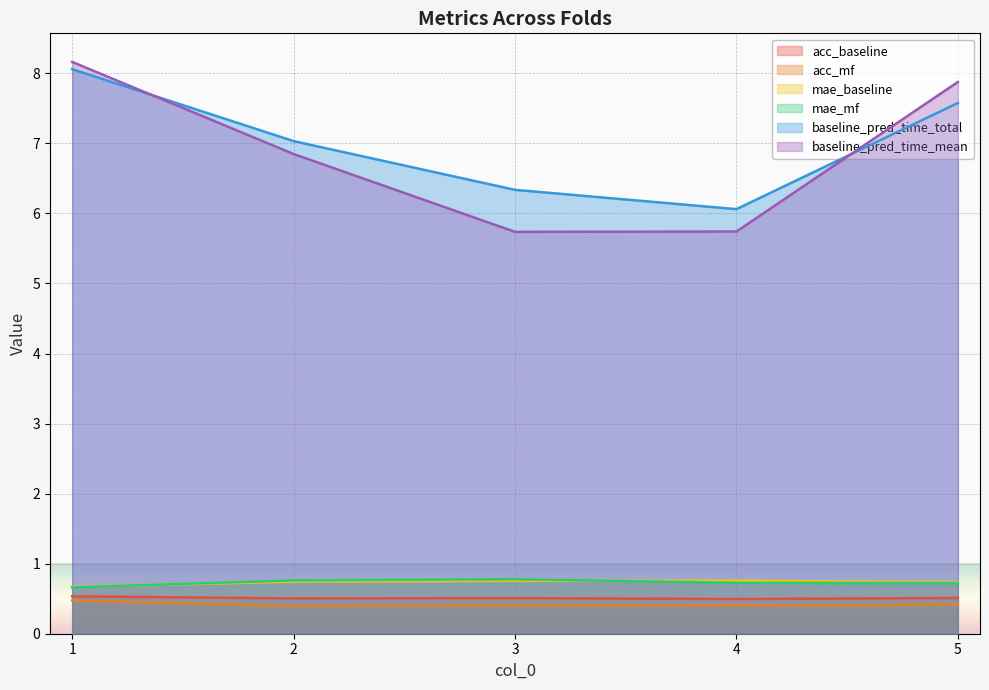

True or false: baseline_pred_time_mean has more than 0 points higher than both neighbors.

False